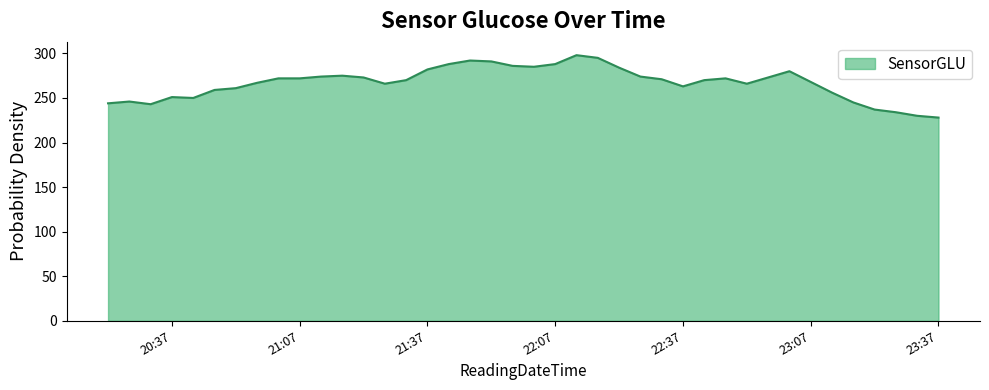

What is the greatest value displayed?

298